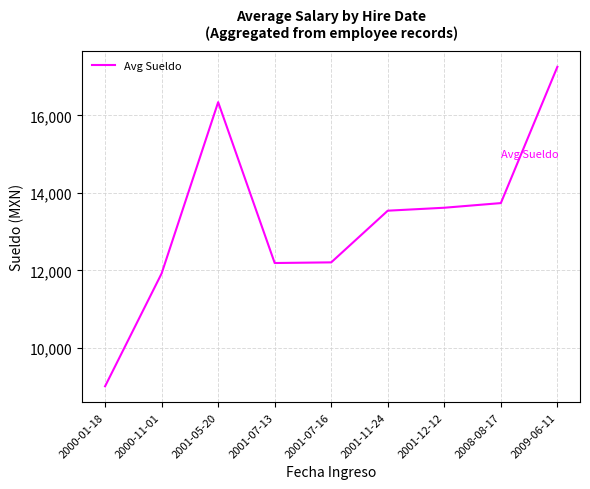

What is the ratio of the value at 2001-12-12 to the value at 2009-06-11?

0.8